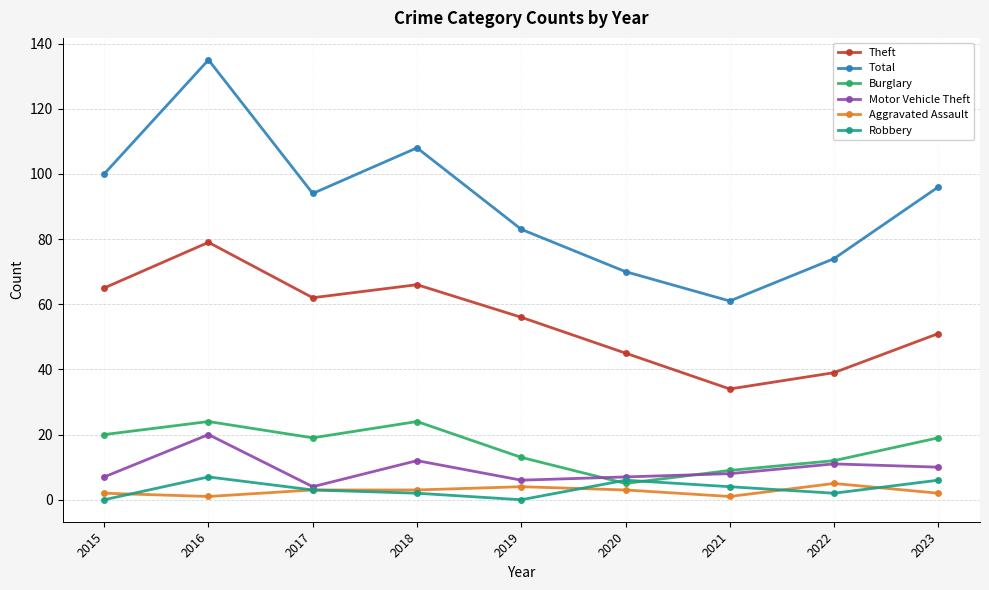

Where is the first local maximum for Robbery?

2016